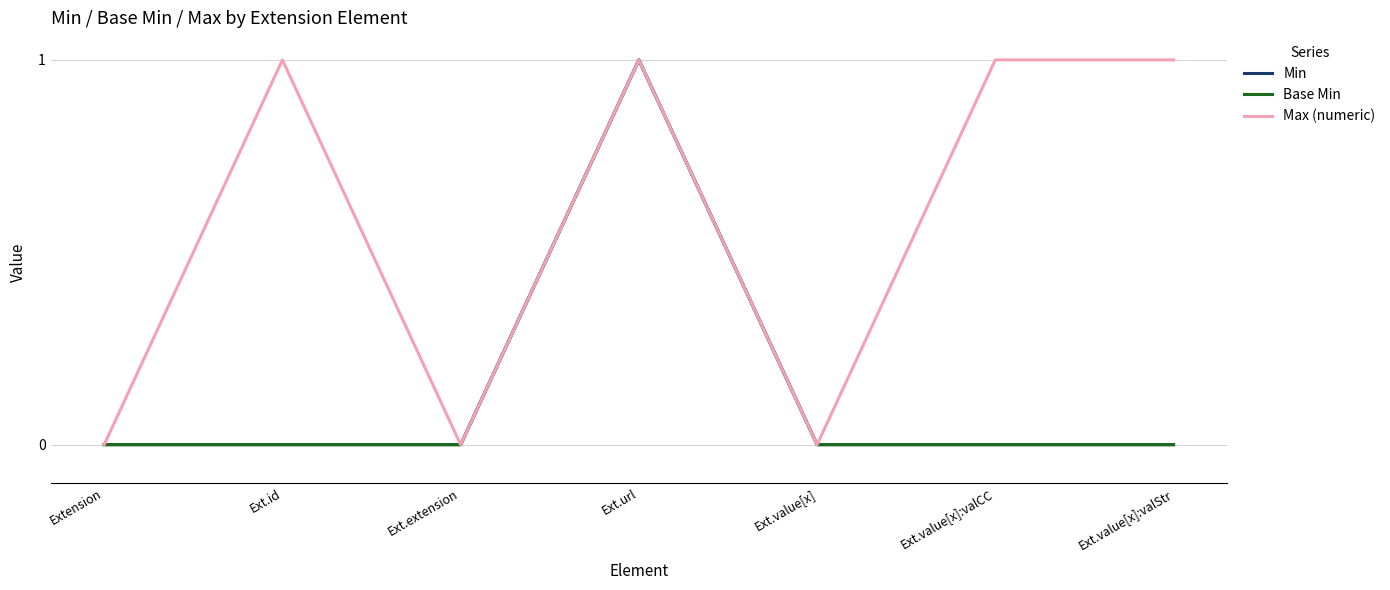

Is the value of Max (numeric) at Ext.value[x] greater than the value of Base Min at Ext.id?

No